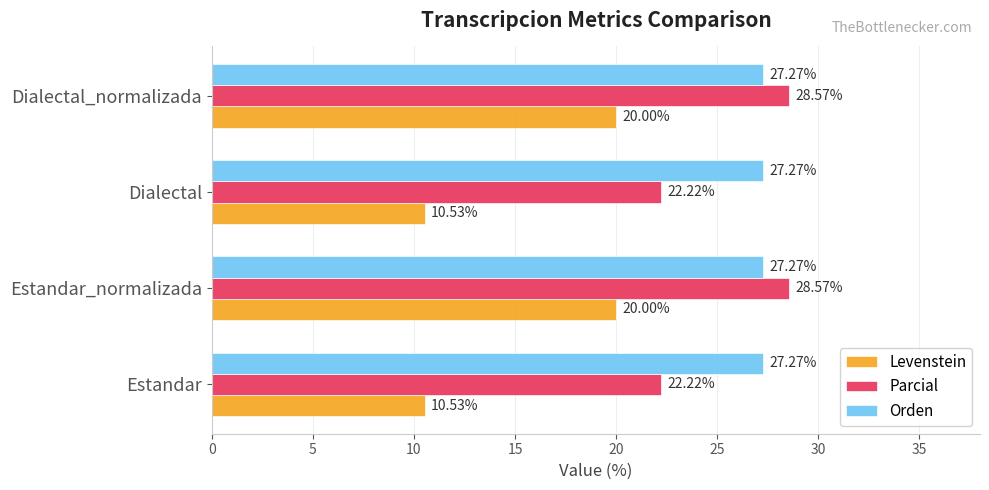

List the series in order of their peak value, lowest first.

Levenstein, Orden, Parcial